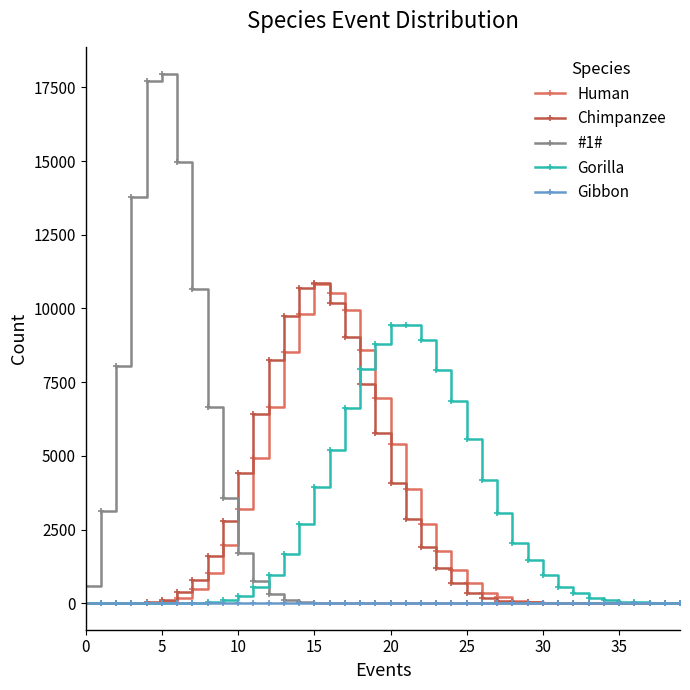

At how many categories does at least one series exceed 13255?

4